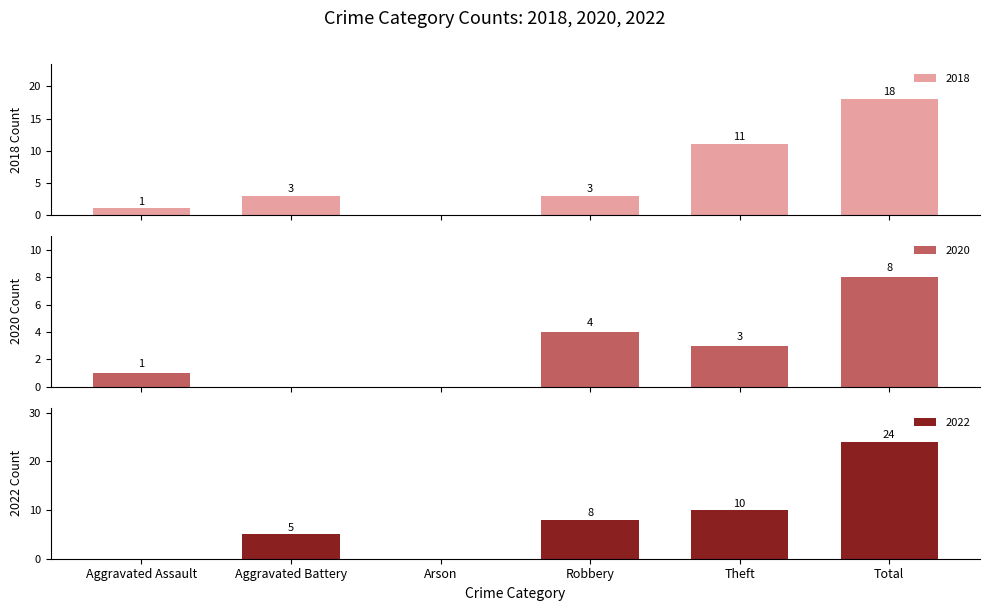

At which category is the sum across all series the highest?

Total